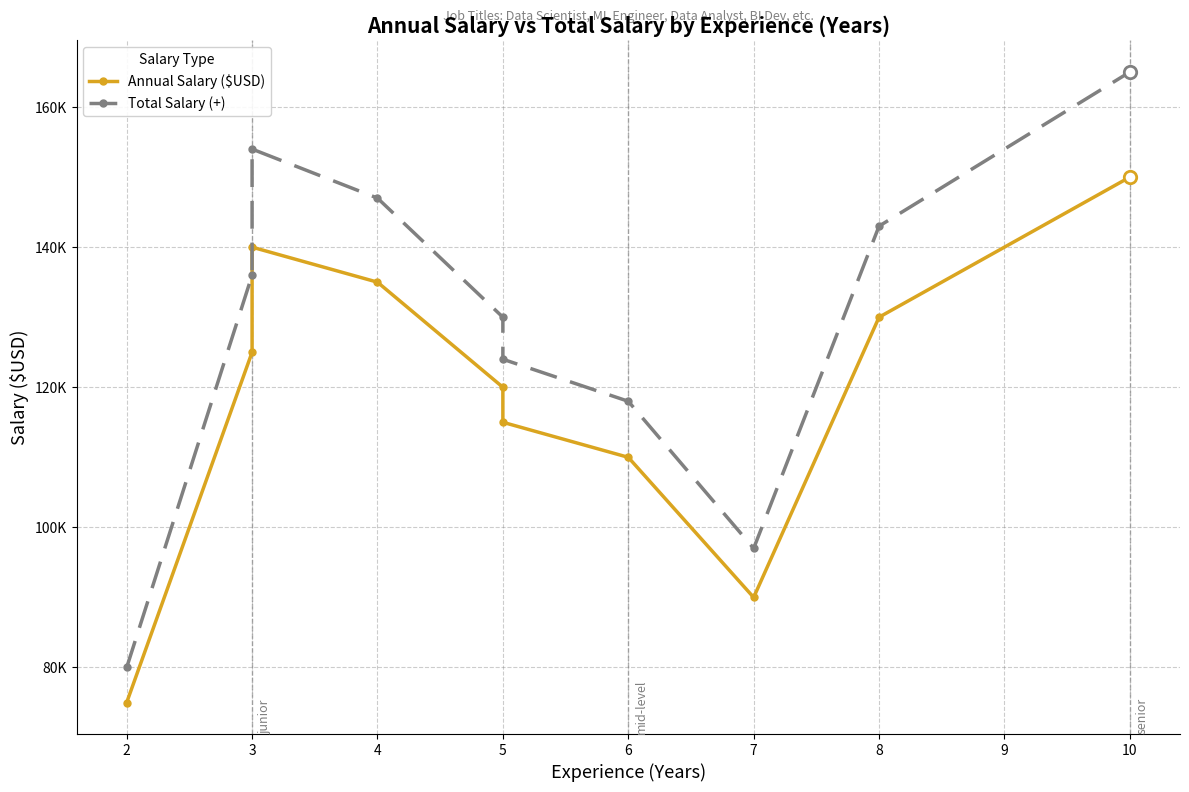

Which series has the largest total across all categories?

Total Salary (+)